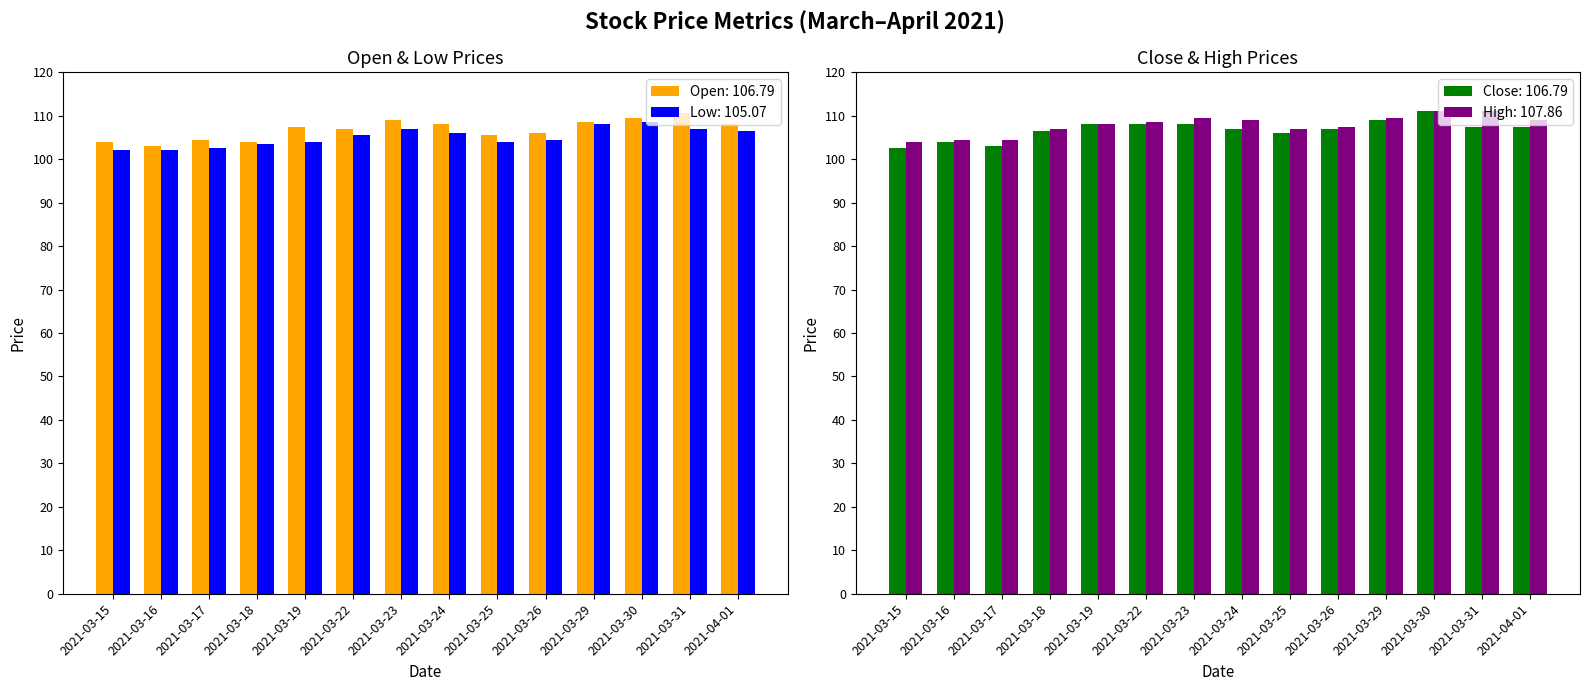

At how many categories does at least one series exceed 108?

7